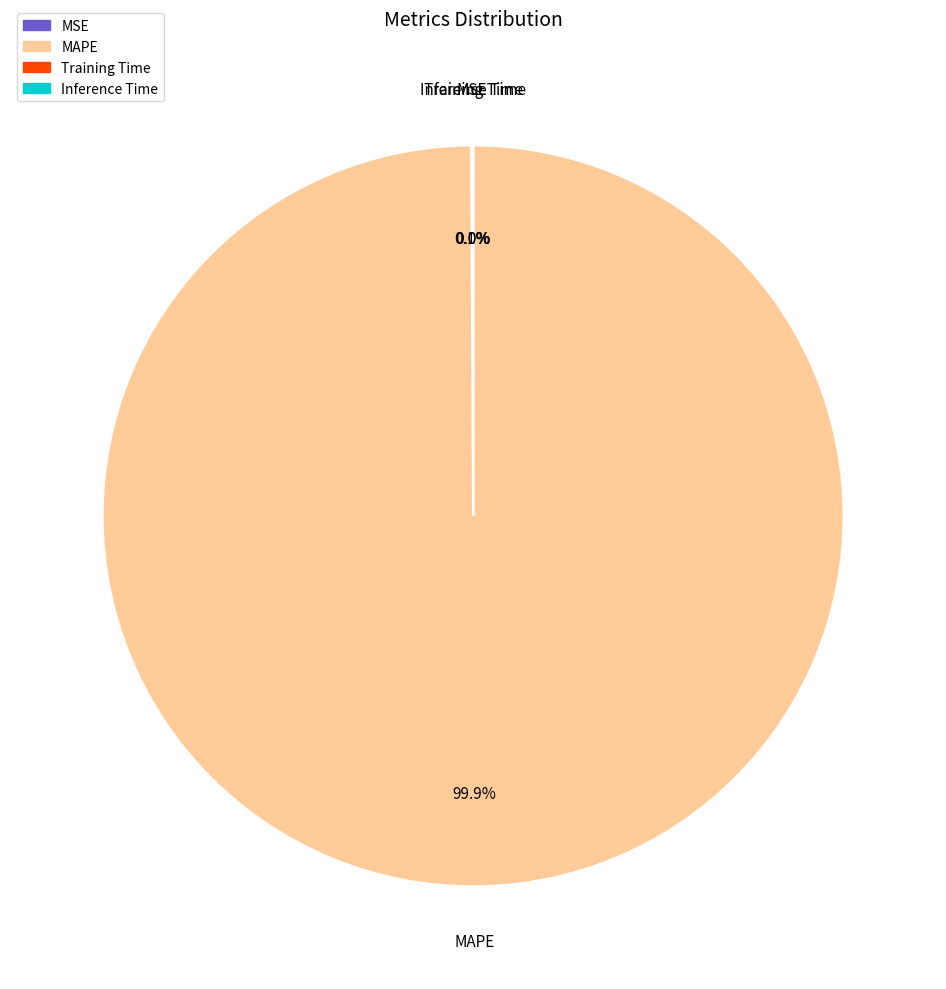

What is the largest slice in the pie chart?

MAPE